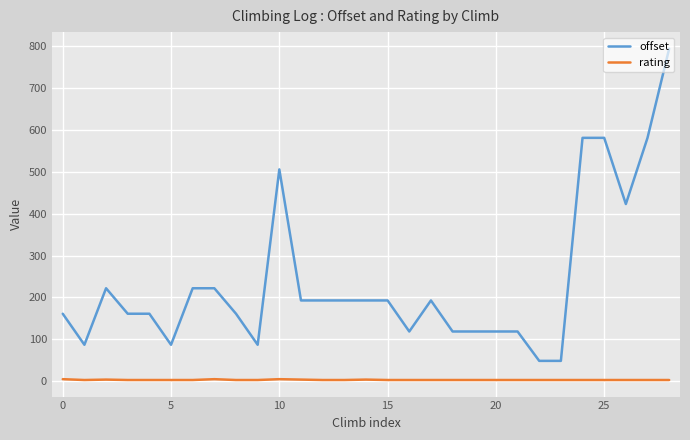

Rank the series by their average value, from highest to lowest.

offset, rating